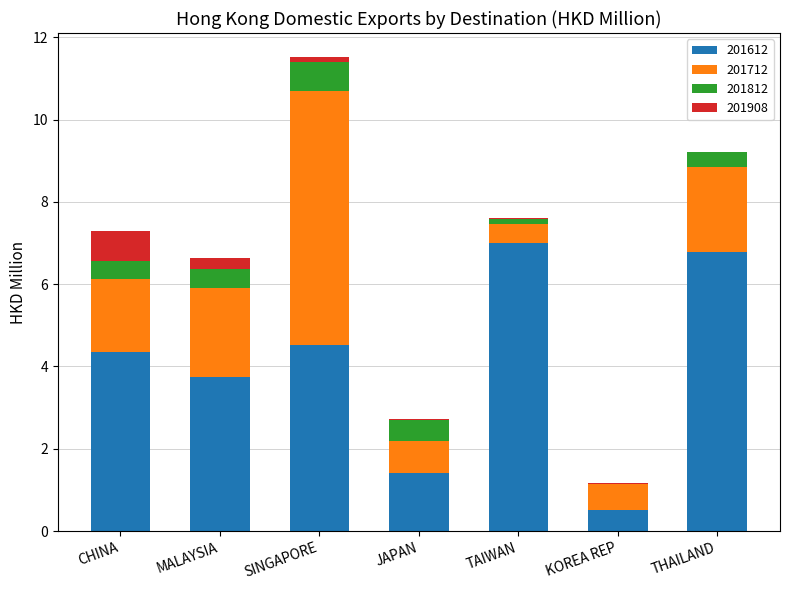

What is the highest value of the 201612 series?

7.0